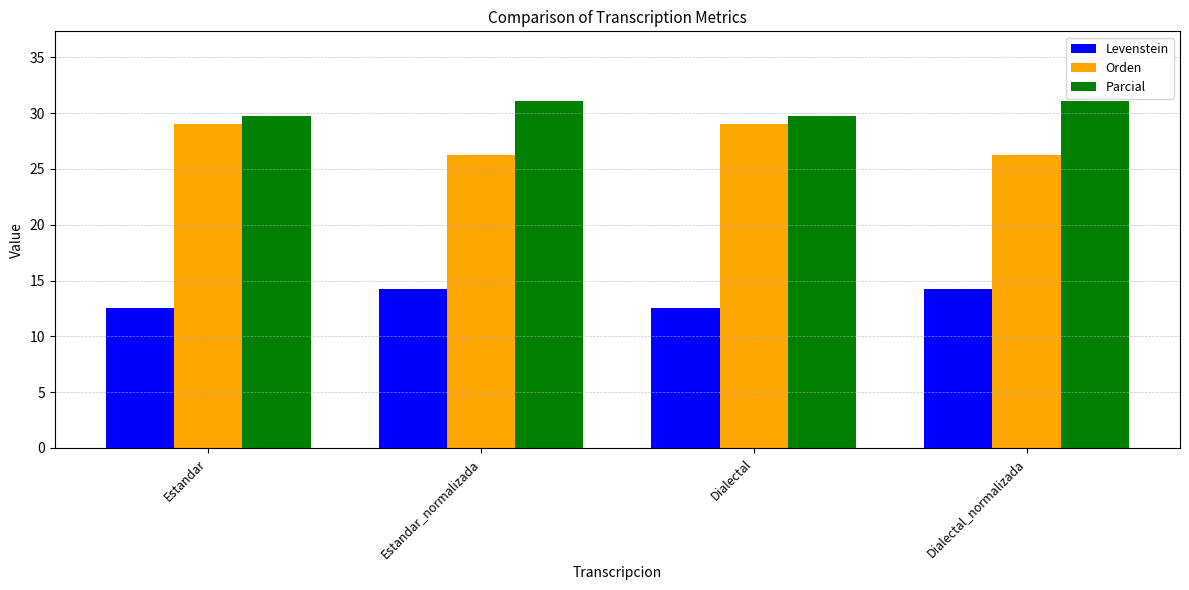

What is the greatest value displayed?

31.1